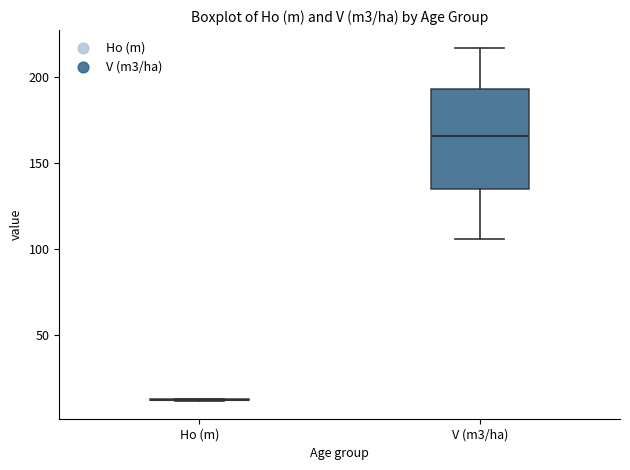

Reading left to right, read every box against the y-axis: the position of its median line, the range the box covers, and the ends of its whiskers. The values are not printed on the chart, so give them approximately, as read against the axis.

Ho (m): box collapsed to a line at 10, whiskers 10 to 15
V (m3/ha): median 165, box 135 to 195, whiskers 105 to 215